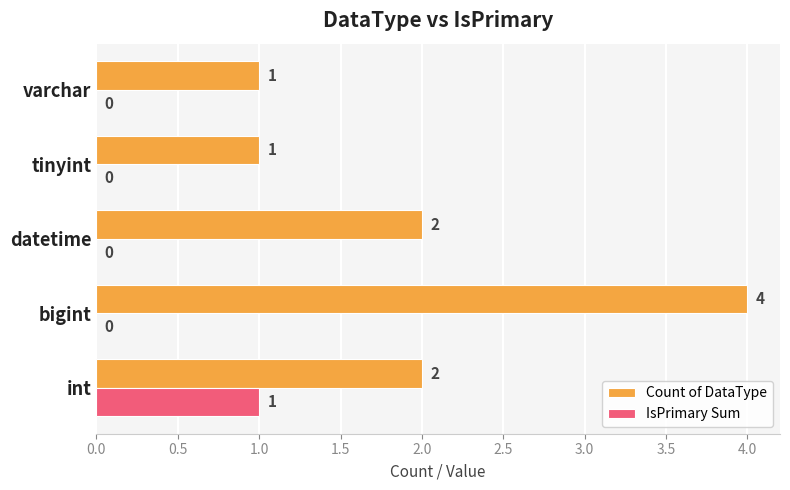

What is the sum of the Count of DataType values at tinyint and datetime?

3